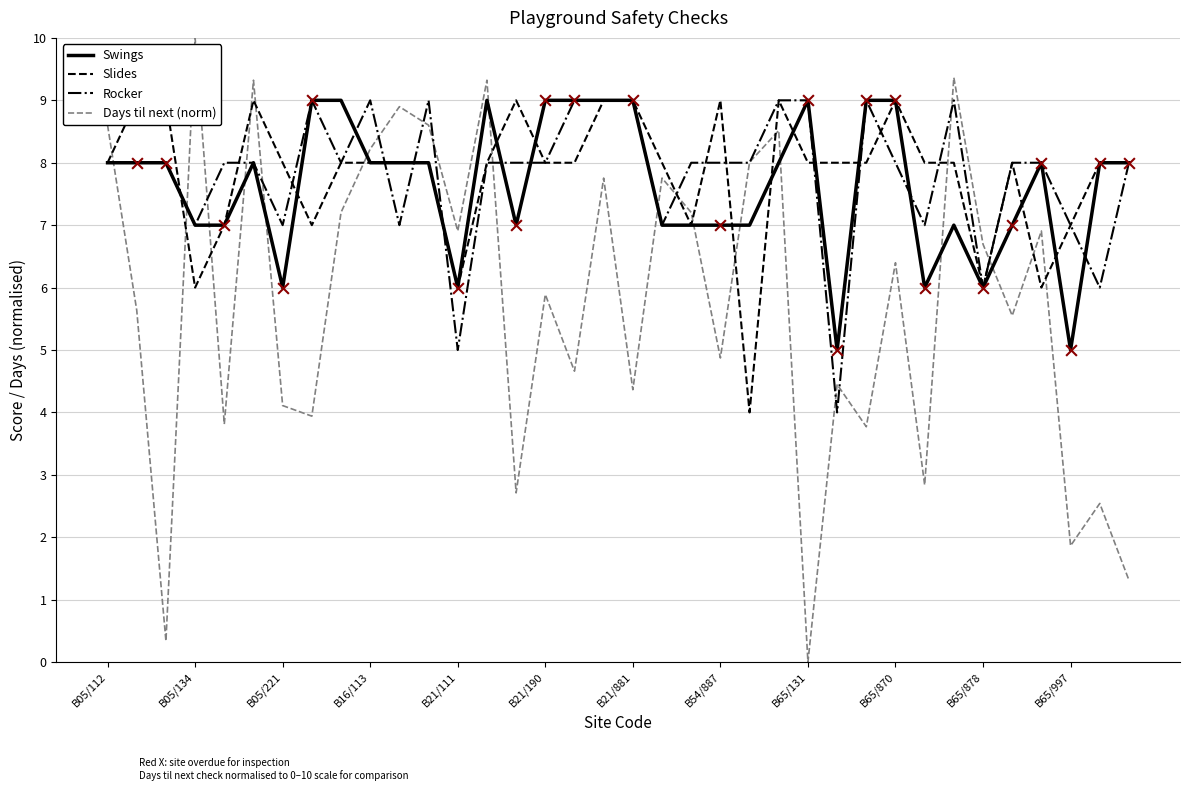

Which series reaches the minimum Y coordinate?

Days til next (norm)